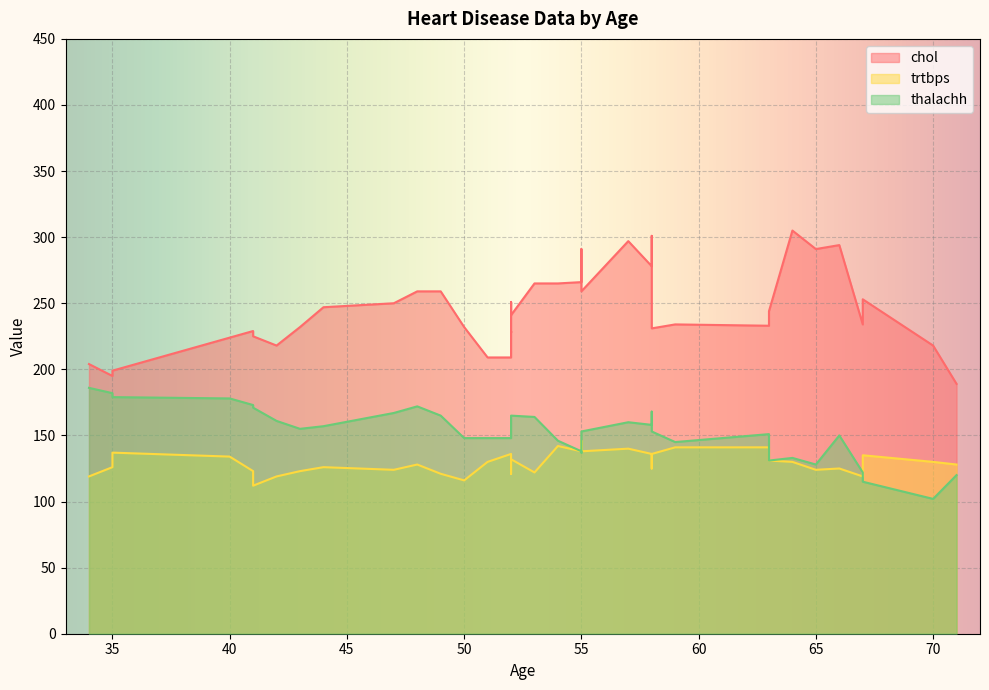

The value of chol at 55 is 558. True or false?

False